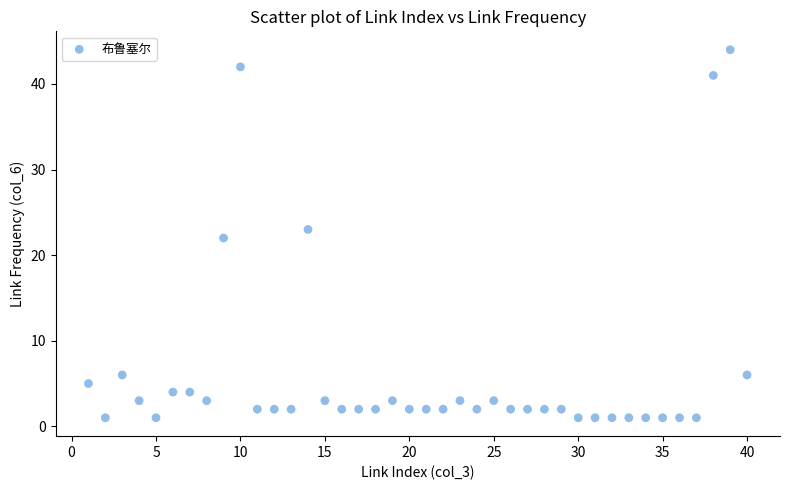

What is the range of X values (max minus min)?

39